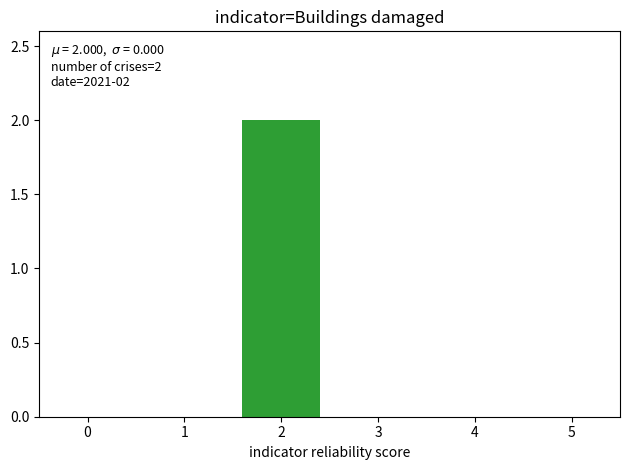

Reading right to left, transcribe all the data shown in this chart.

5=0	4=0	3=0	2=2	1=0	0=0